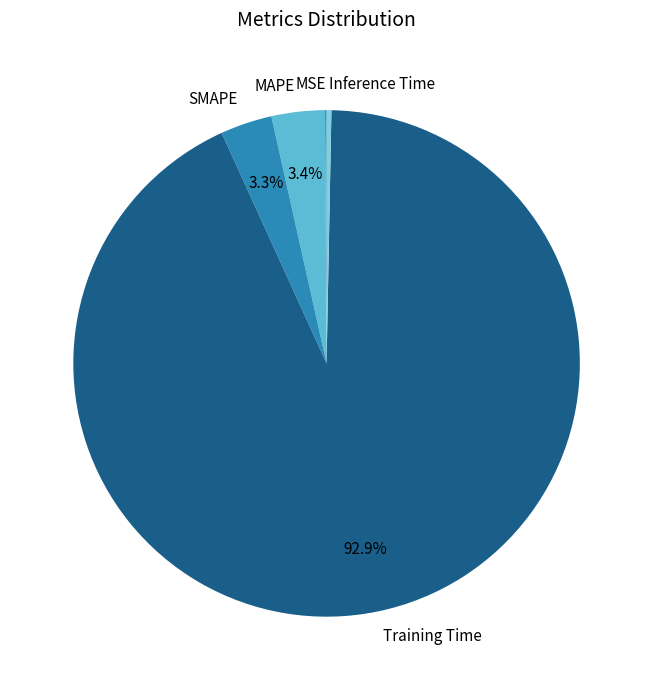

Which slice is the largest?

Training Time